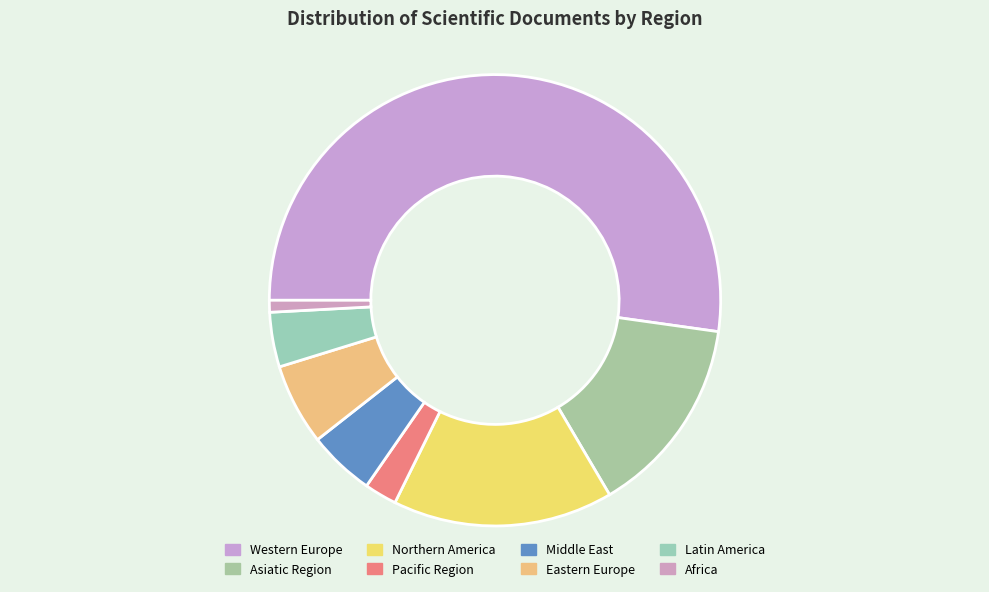

Between Western Europe and Eastern Europe, which is larger?

Western Europe